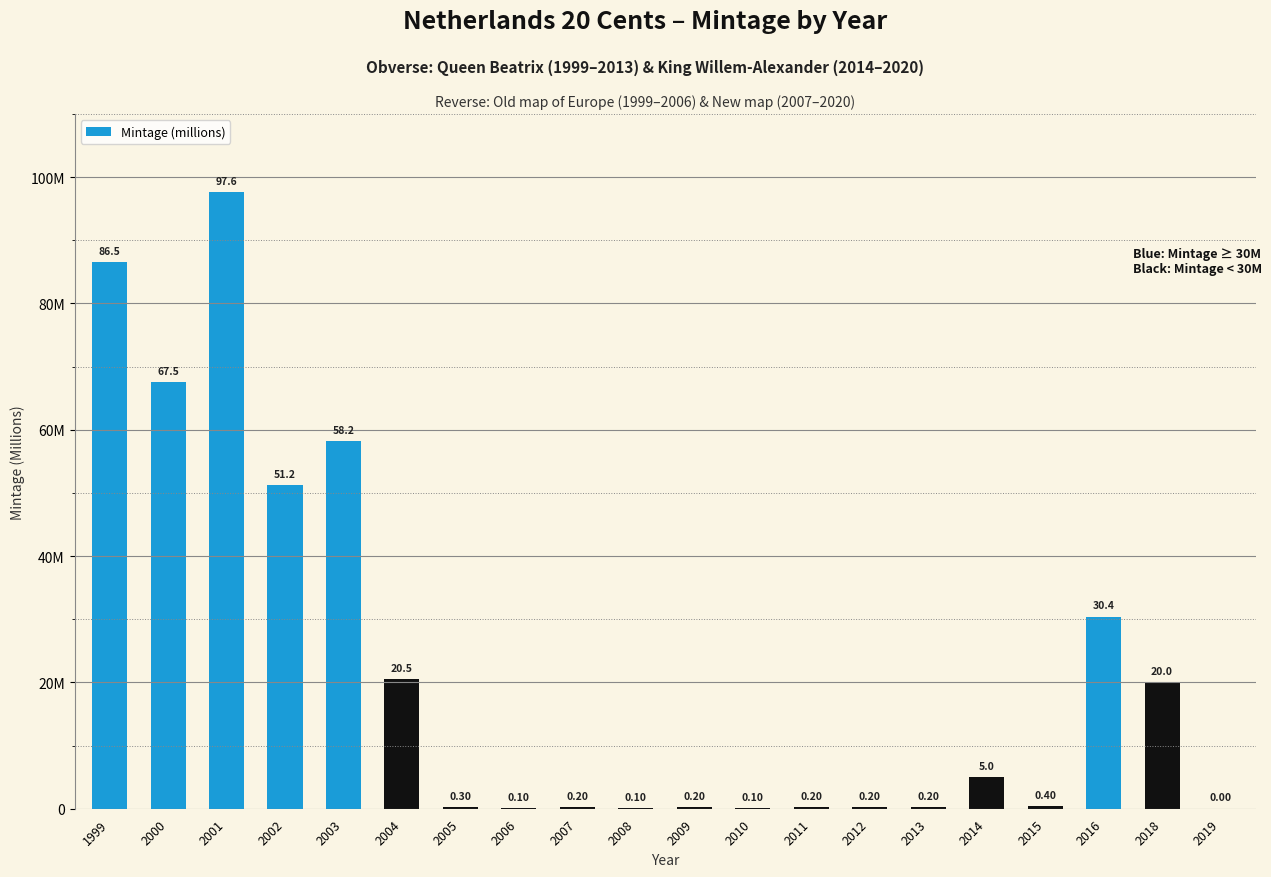

What is the value of the 11th bar from the left?

0.2